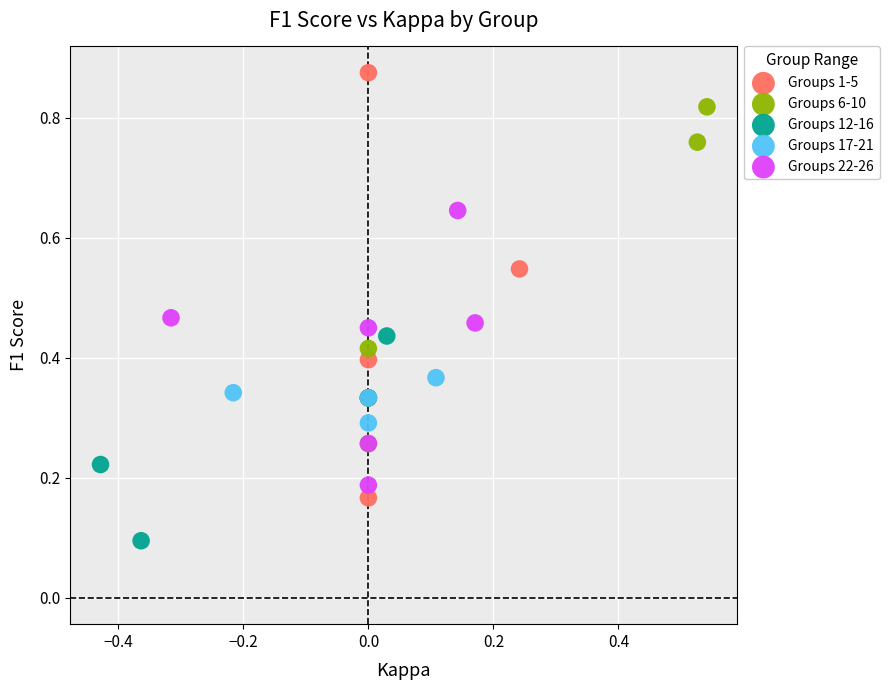

Which series contains the lowest Y value?

Groups 12-16